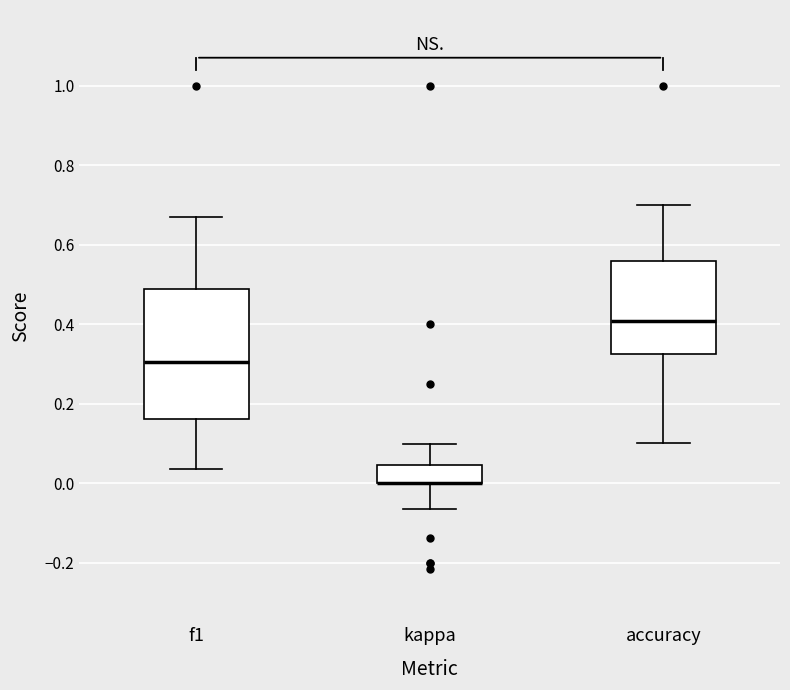

Where does the median line of the box for f1 sit on the y-axis? The values are not printed on the chart, so give them approximately, as read against the axis.

0.30